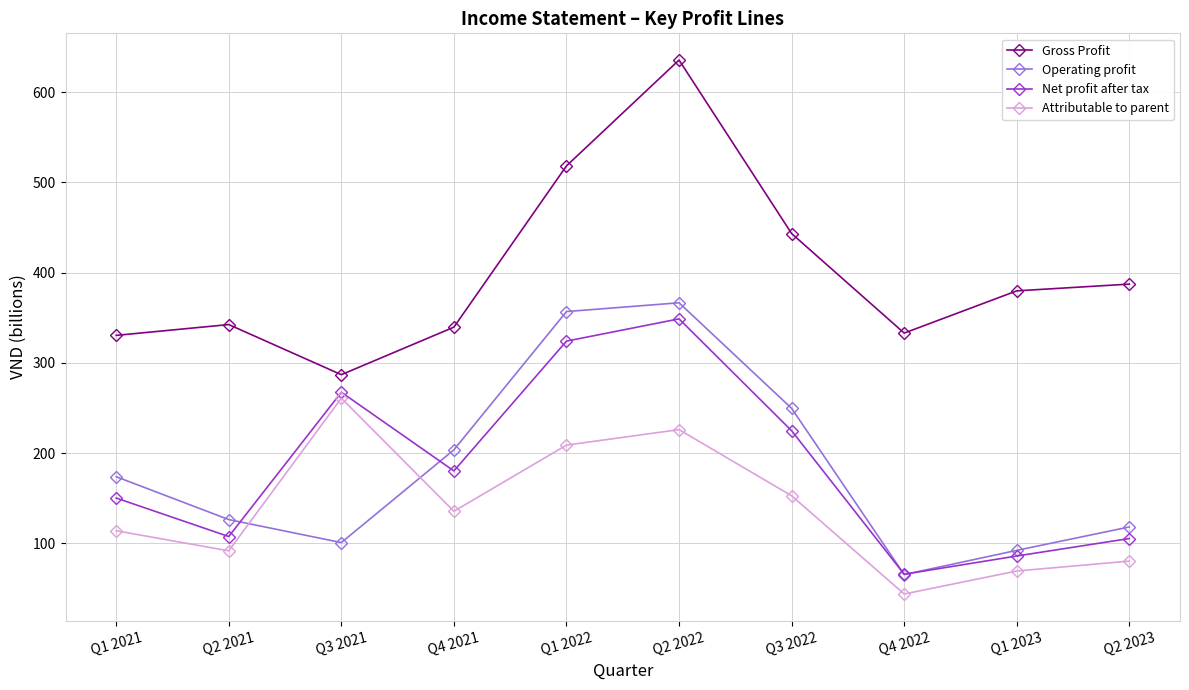

At which label is Operating profit closest to 215?

Q4 2021